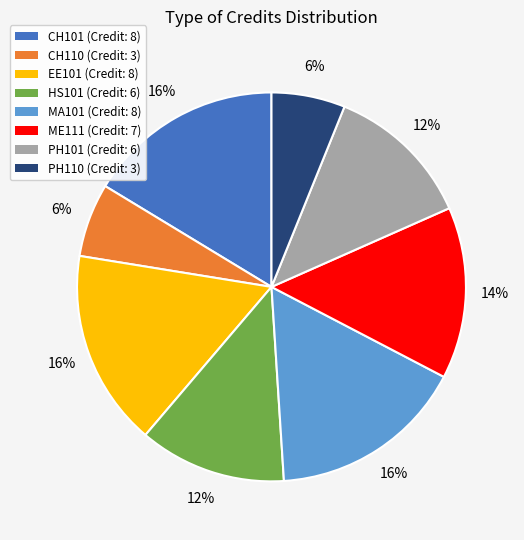

Between ME111 (Credit: 7) and PH101 (Credit: 6), which is larger?

ME111 (Credit: 7)